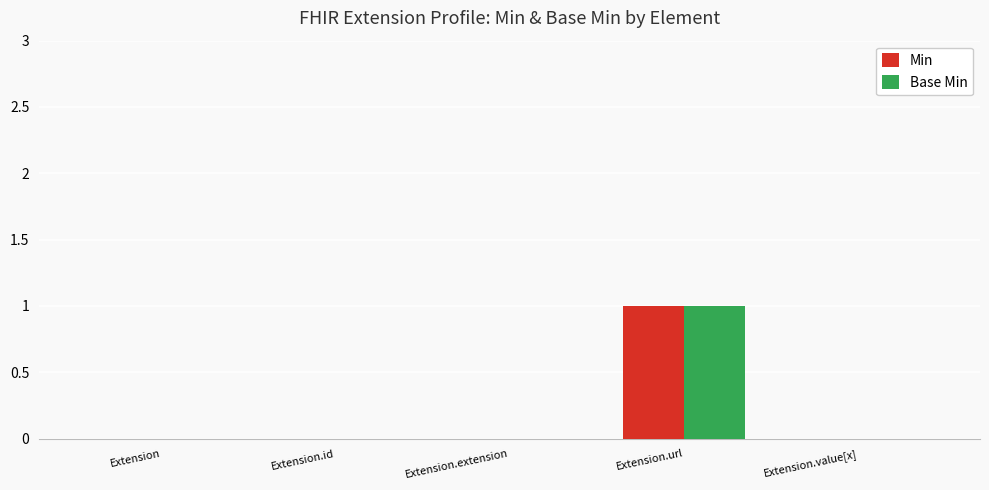

Is the value of Min at Extension.value[x] greater than the value of Base Min at Extension.url?

No